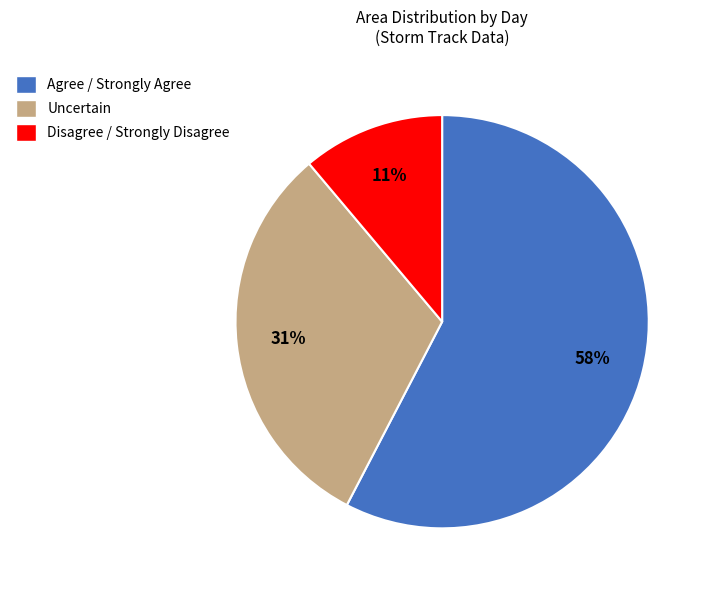

To the nearest percent, what is the average slice percentage?

33%